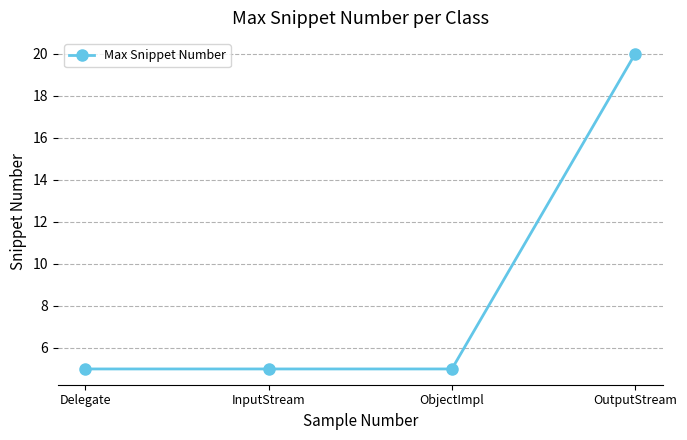

Reading left to right, what are all the values shown in this chart?

5	5	5	20